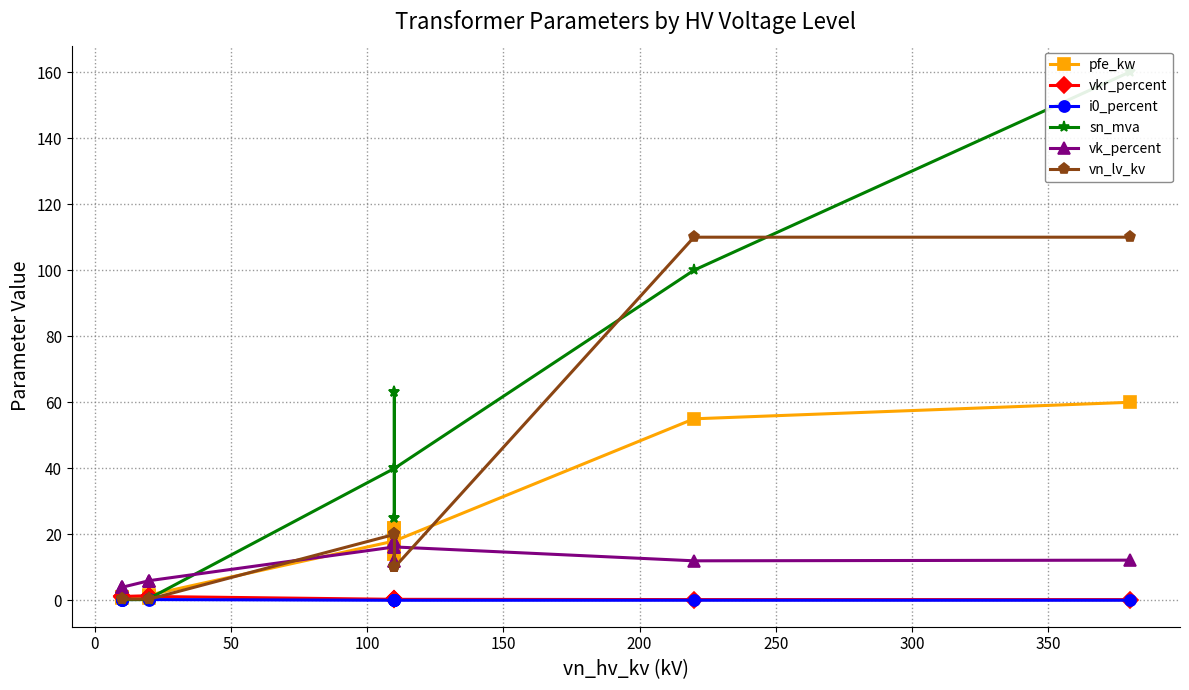

List the series in order of their peak value, highest first.

sn_mva, vn_lv_kv, pfe_kw, vk_percent, vkr_percent, i0_percent